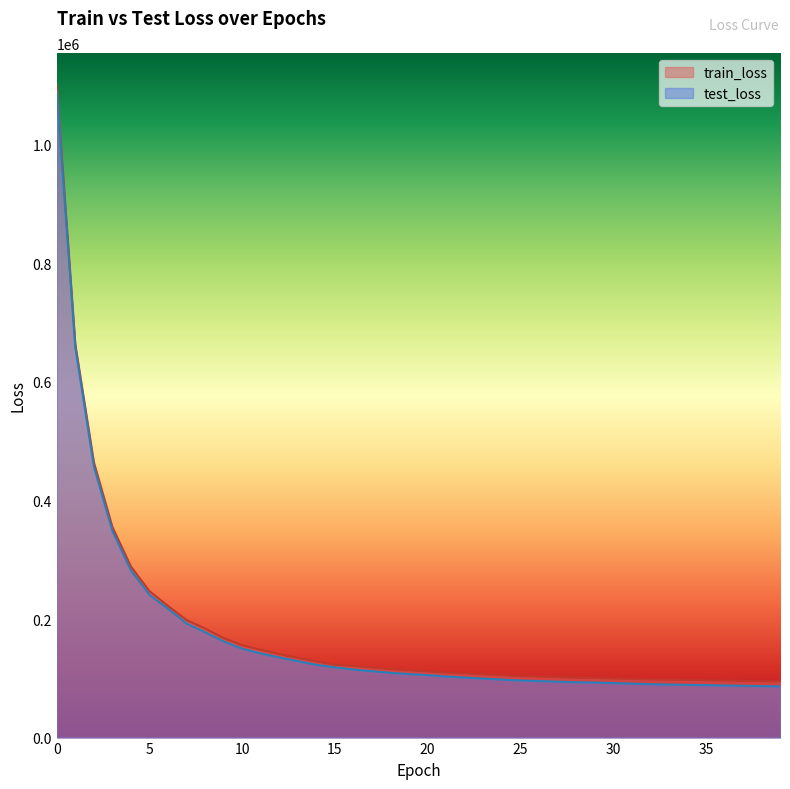

What is the spread (max minus min) of values at 14?

5569.9